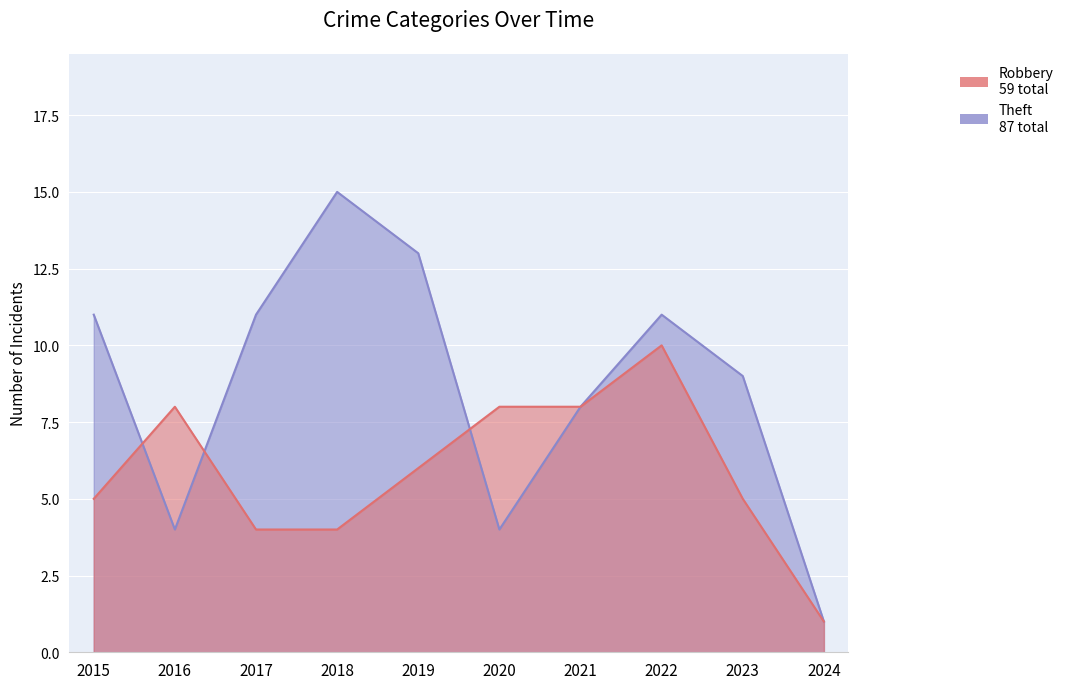

Is the value of Robbery at 2017 greater than the value of Theft at 2021?

No